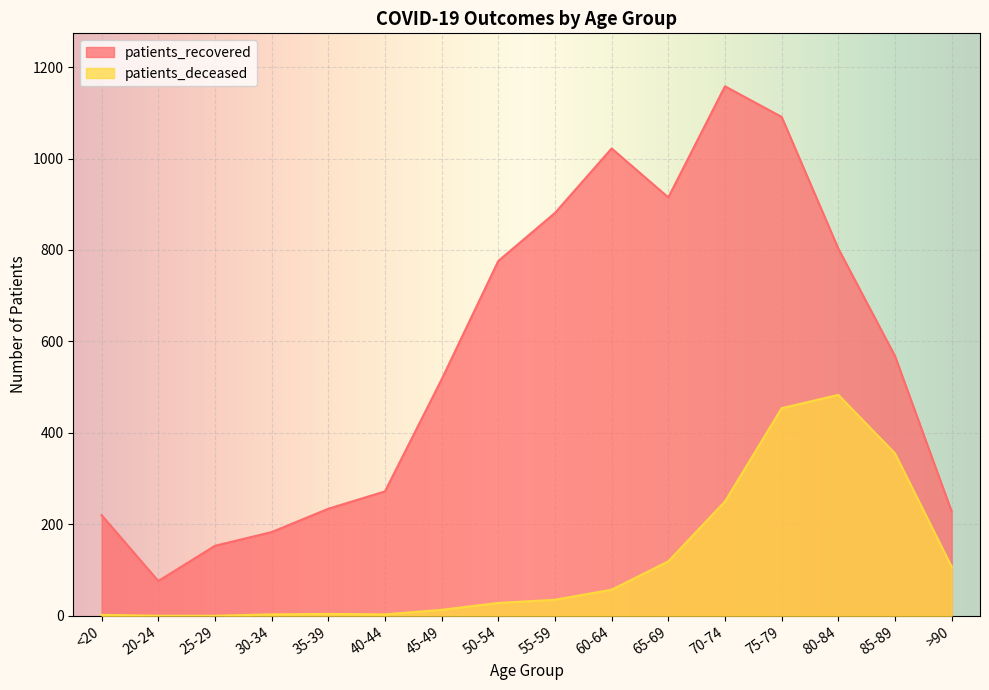

How many interior local peaks does the patients_deceased series have?

2